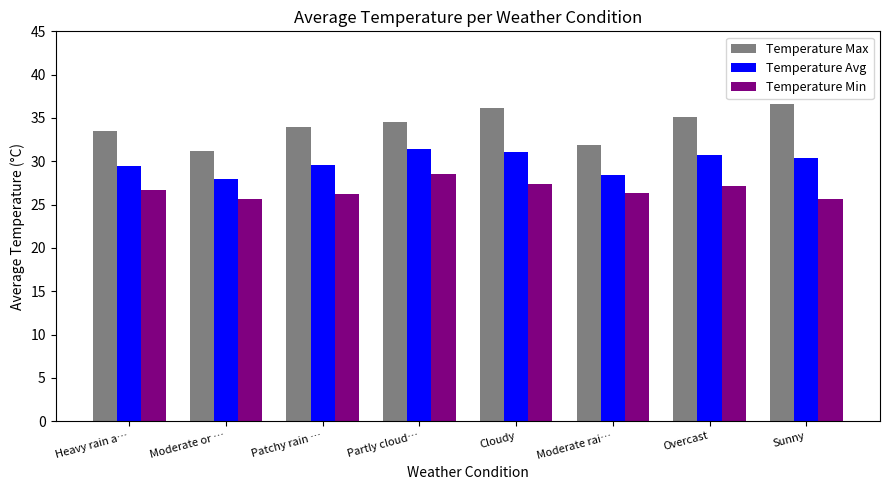

Is it true that Temperature Max equals 17.8 at Heavy rain a…?

False